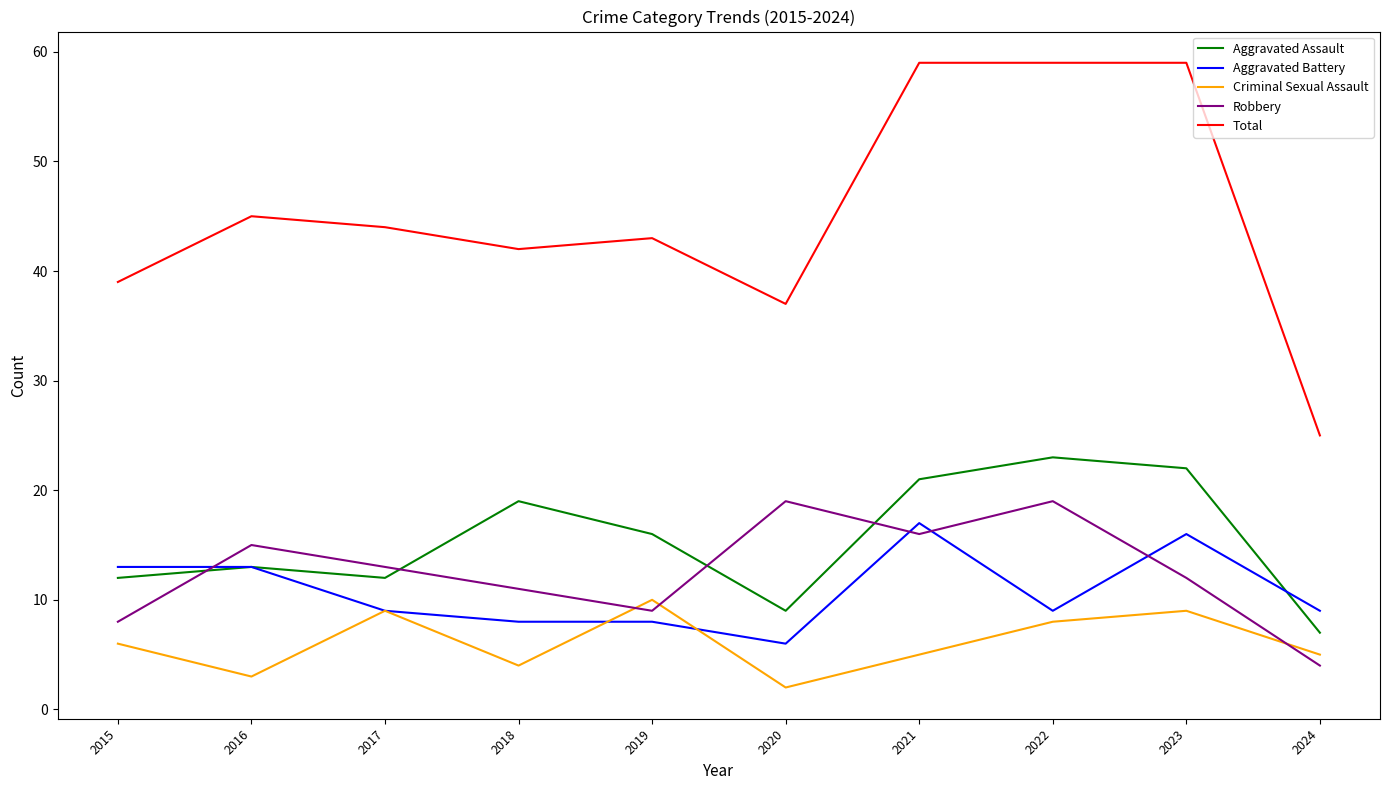

What is the difference between the maximum and minimum values in the Robbery series?

15